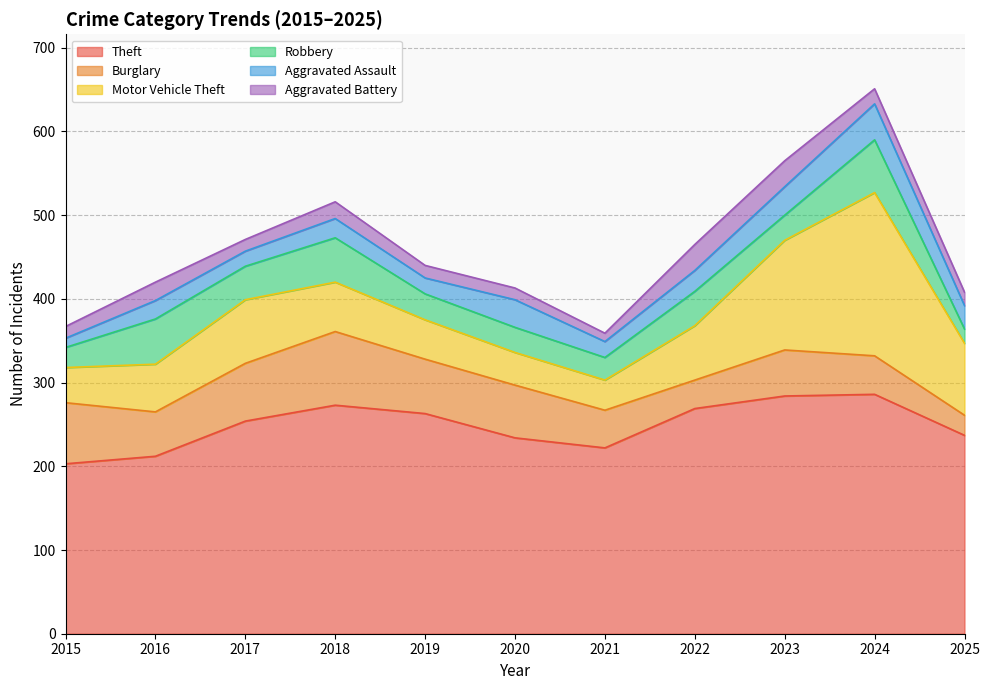

At how many categories does at least one series exceed 229?

8